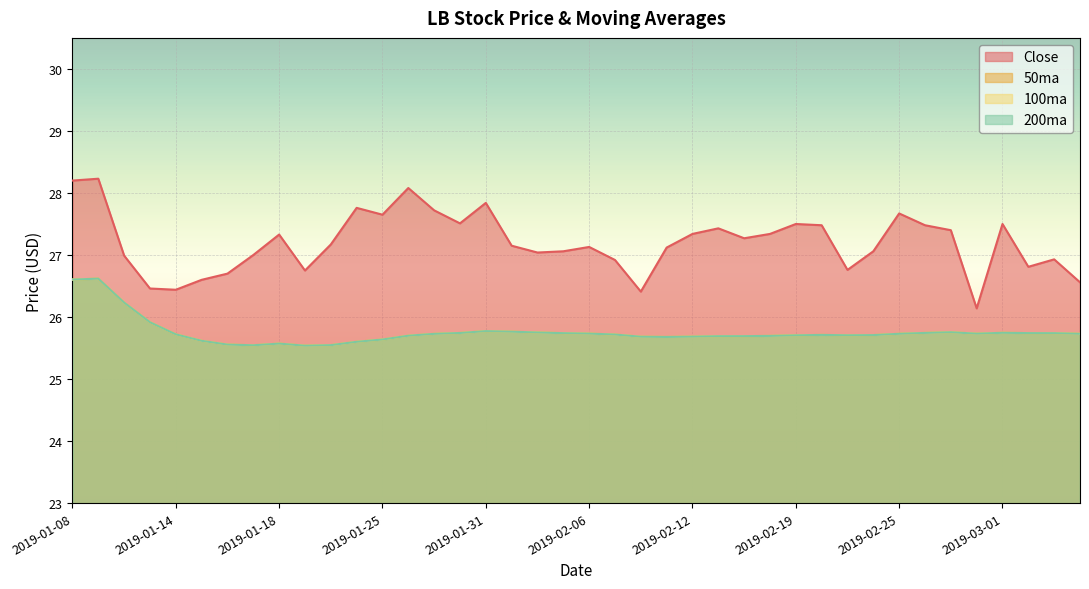

Where is the first local maximum for Close?

2019-01-09